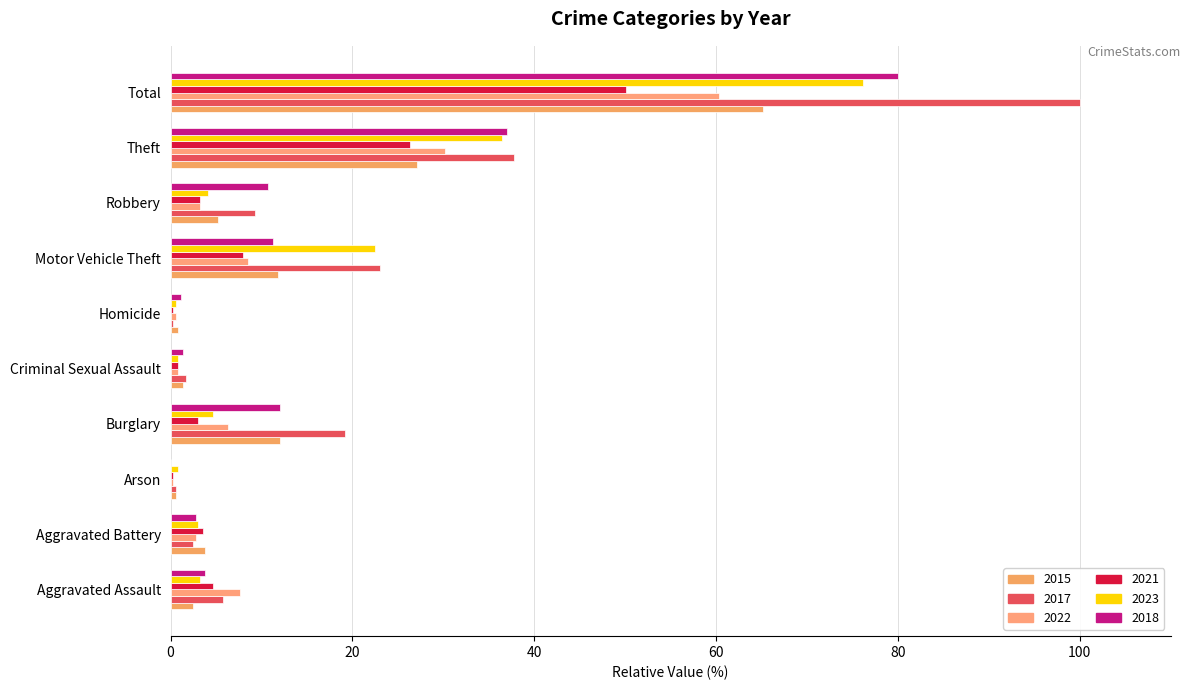

What is the value of the 2023 bar at the 9th from the left?

36.4